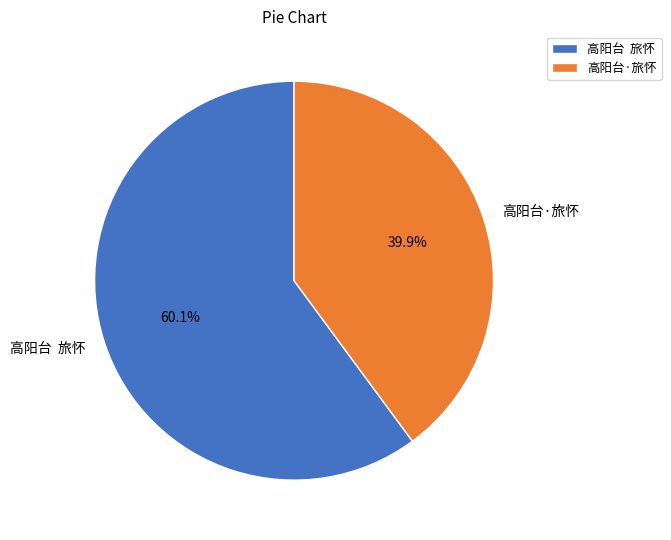

Which category has the biggest portion of the pie?

高阳台 旅怀